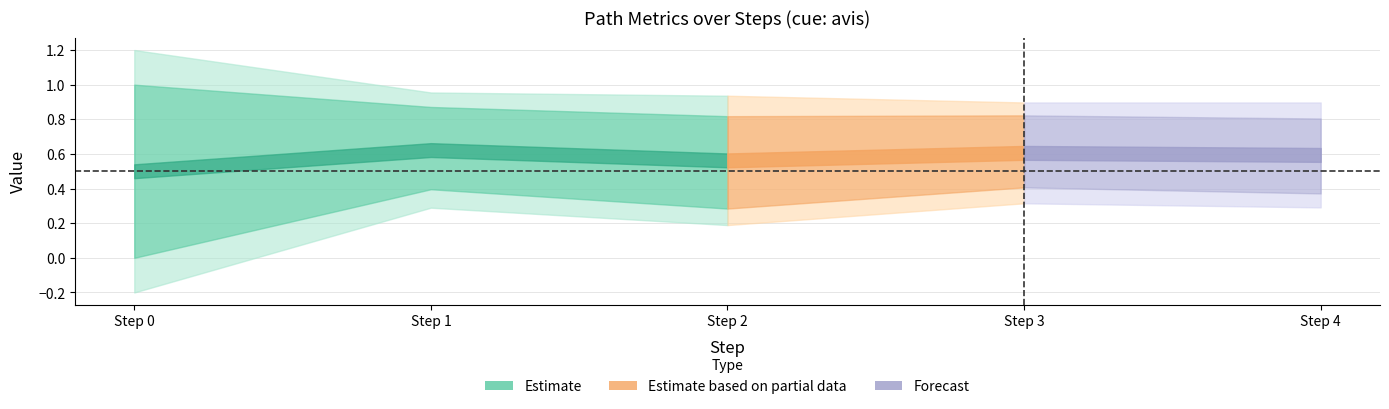

The value of originality_to_cue at 4 is 0.5. True or false?

True